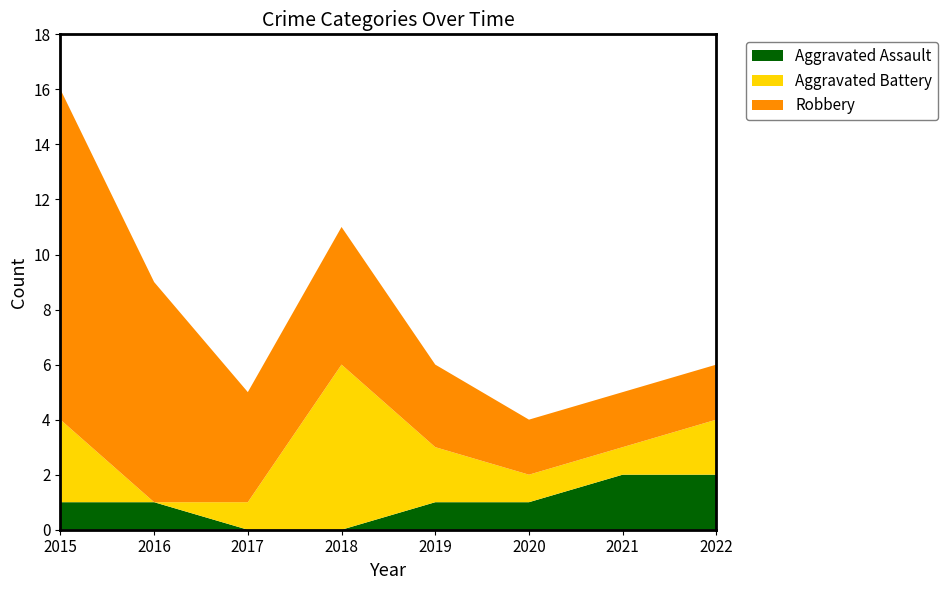

Reading left to right, what are all the values shown in this chart?

Aggravated Assault: 1	1	0	0	1	1	2	2
Aggravated Battery: 3	0	1	6	2	1	1	2
Robbery: 12	8	4	5	3	2	2	2